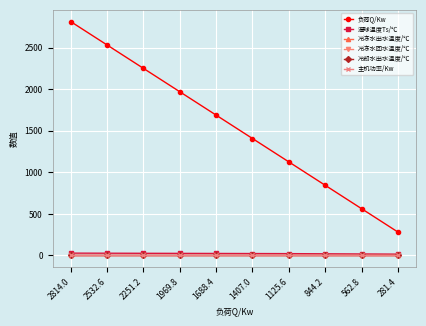

What is the difference between the highest and lowest values at 2814.0?

2814.0